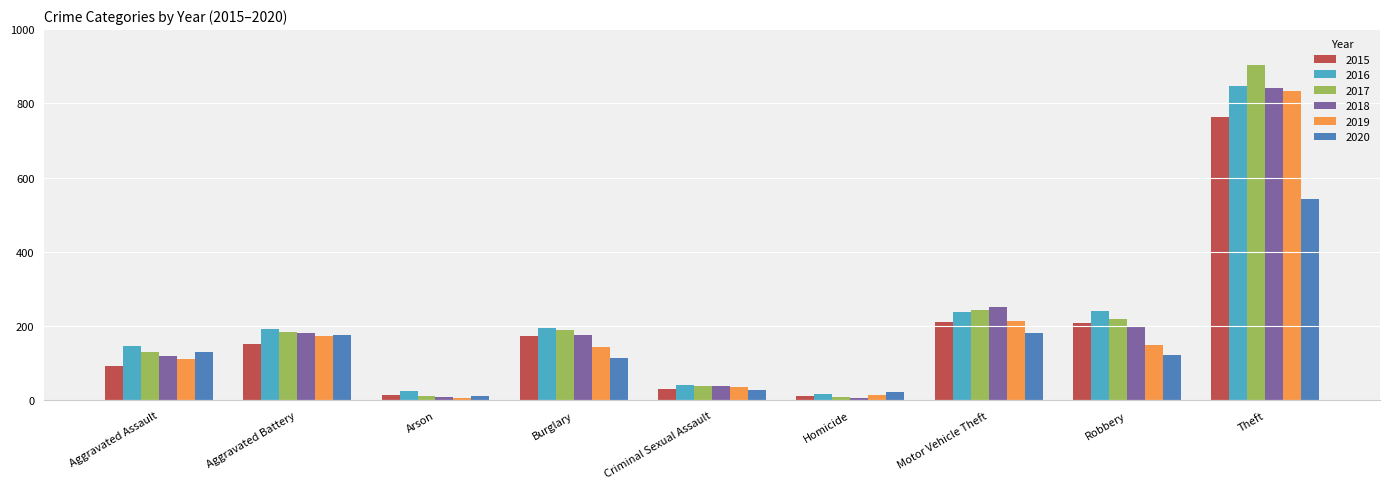

What is the greatest value displayed?

903